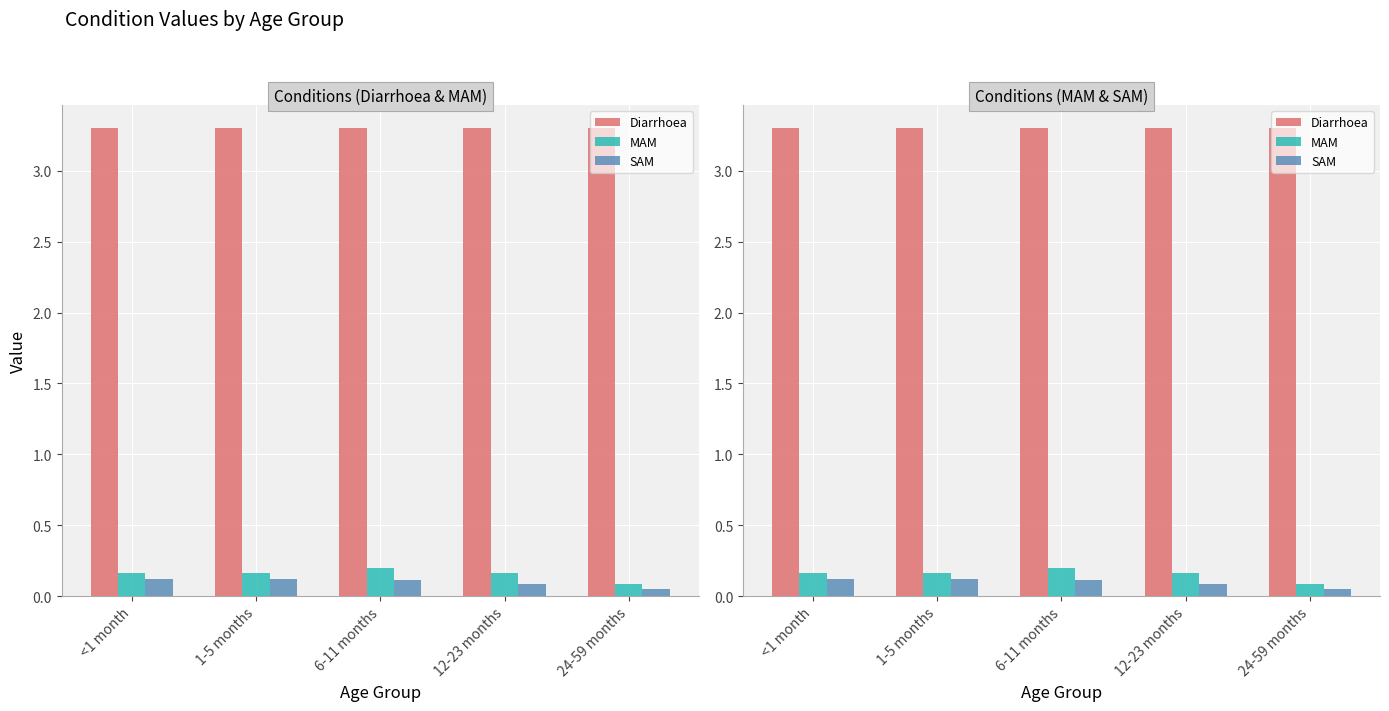

Which series has the widest spread of values?

MAM